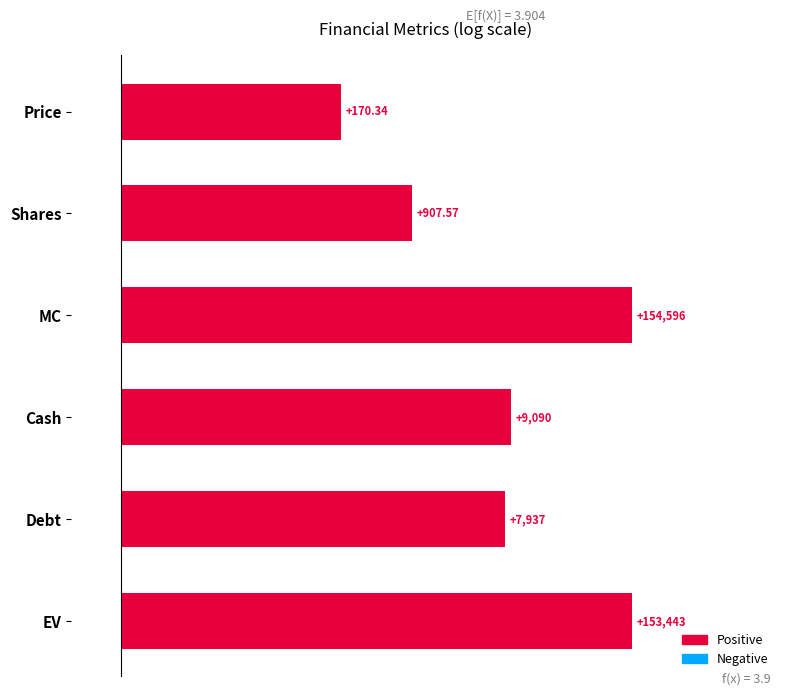

Does the chart contain any negative values?

No